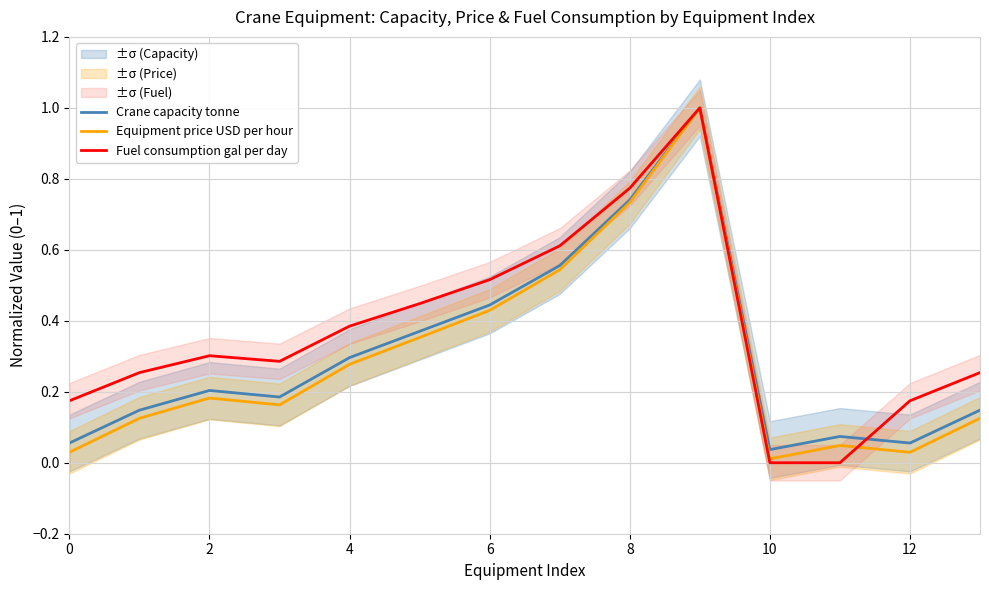

Which series has the largest total across all categories?

Fuel consumption gal per day